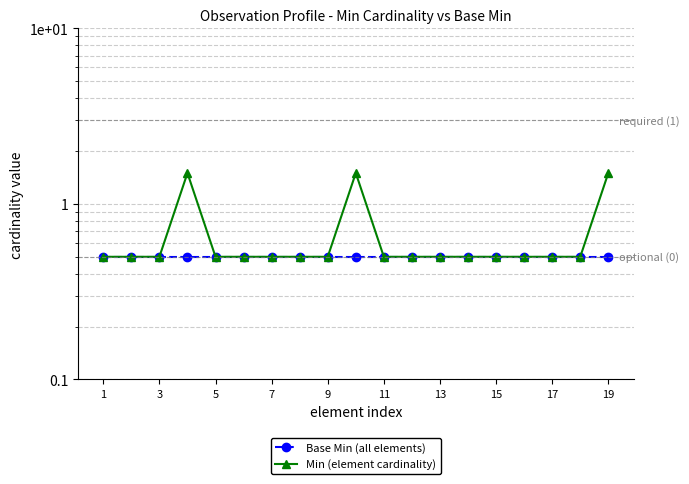

At which label does Base Min (all elements) reach its peak?

1